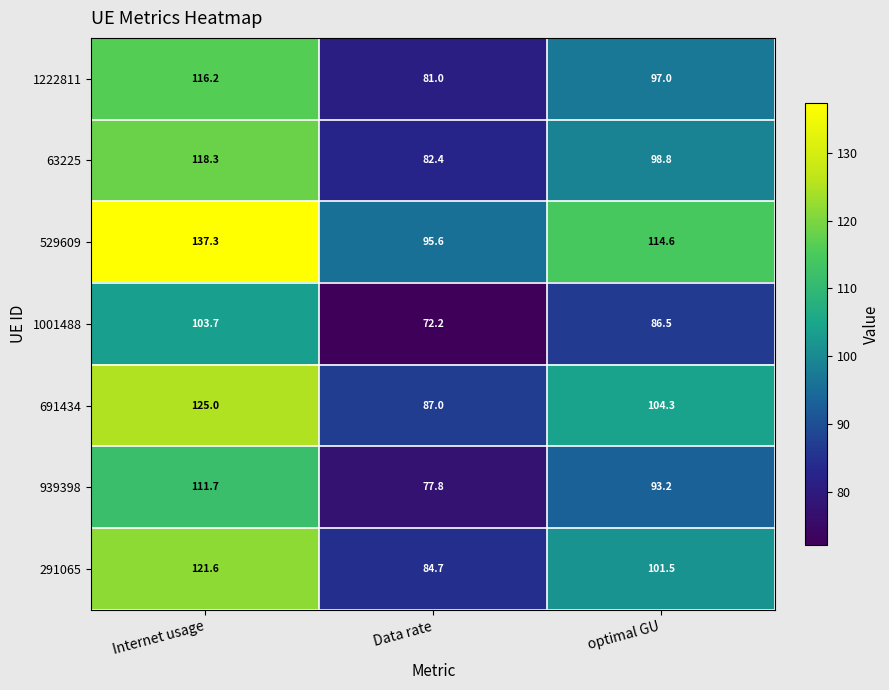

What is the maximum value for 291065?

121.6